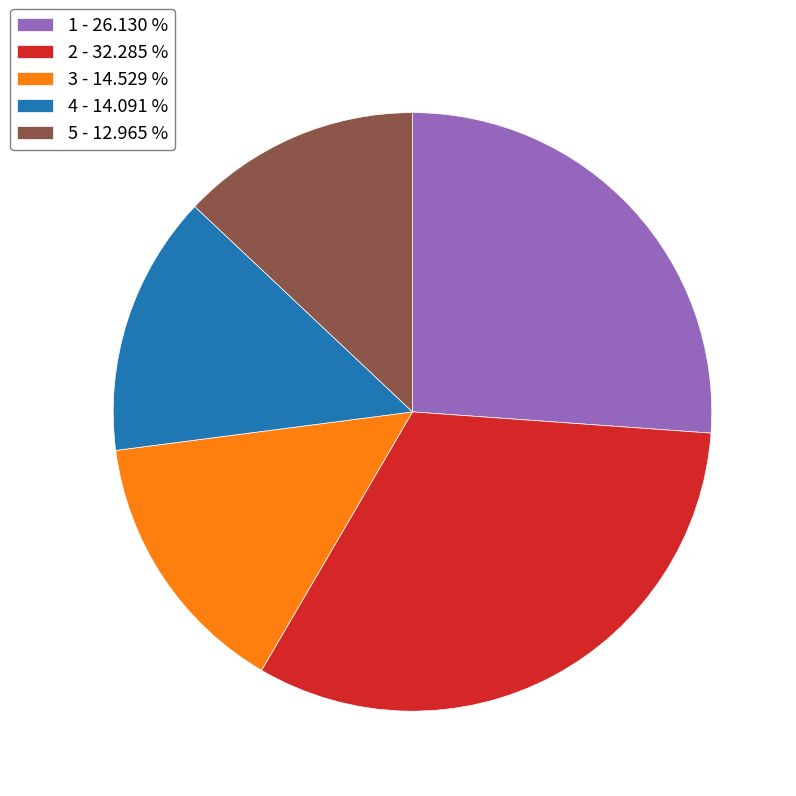

Which has a higher value, 3 or 2?

2